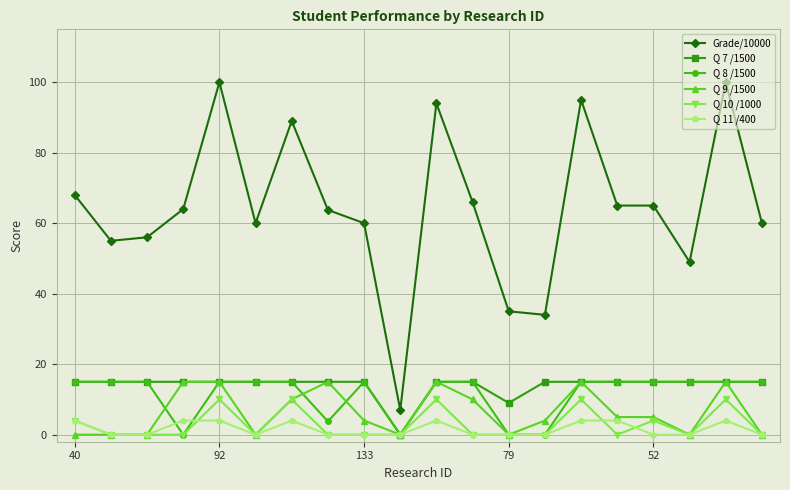

What is the value of the Grade/10000 point at the 4th from the left?

64.0